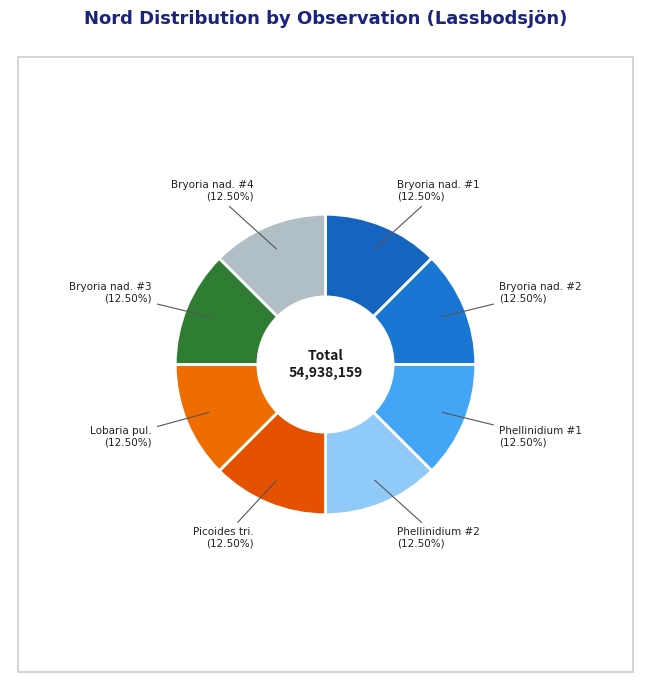

Count the number of slices in the pie.

8